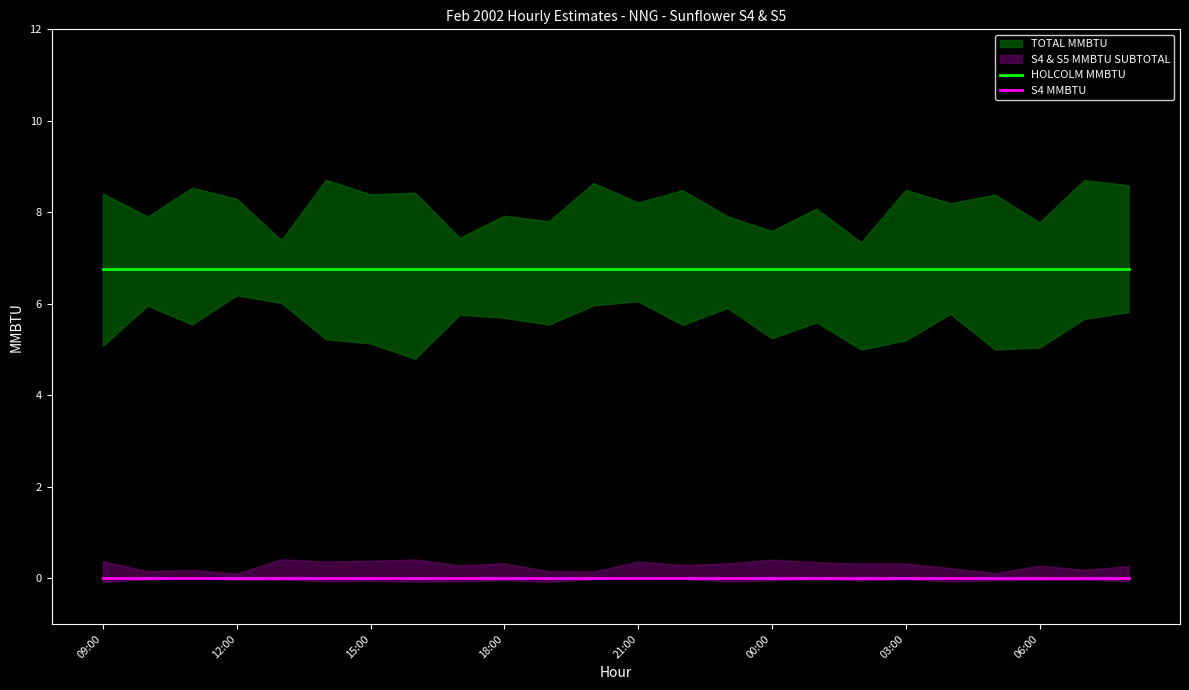

Reading left to right, list all the values displayed in this chart.

HOLCOLM MMBTU: 6.8	6.8	6.8	6.8	6.8	6.8	6.8	6.8	6.8	6.8	6.8	6.8	6.8	6.8	6.8	6.8	6.8	6.8	6.8	6.8	6.8	6.8	6.8	6.8
S4 MMBTU: 0.0	0.0	0.0	0.0	0.0	0.0	0.0	0.0	0.0	0.0	0.0	0.0	0.0	0.0	0.0	0.0	0.0	0.0	0.0	0.0	0.0	0.0	0.0	0.0